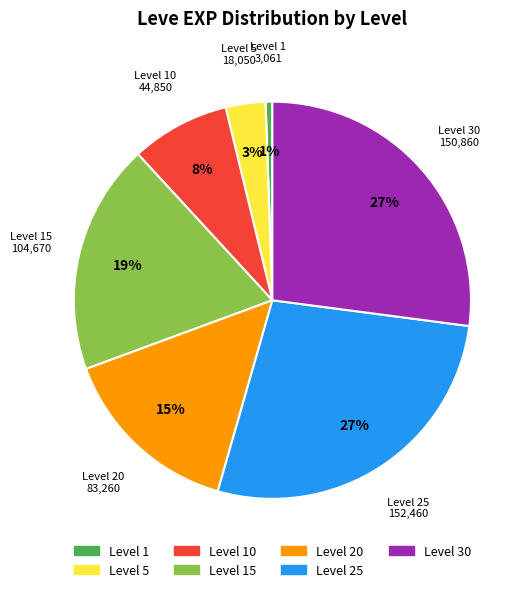

Between Level 5 and Level 30, which is larger?

Level 30